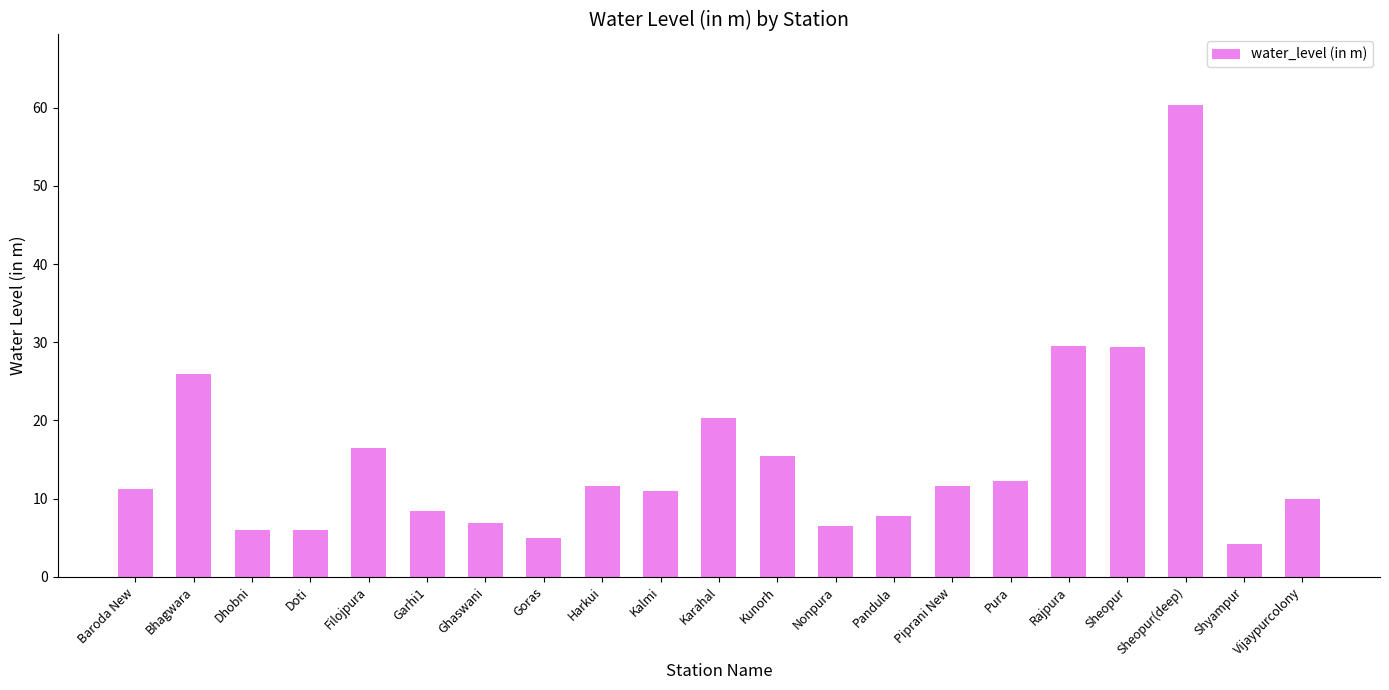

True or false: the data shows 20.2 at Karahal.

True